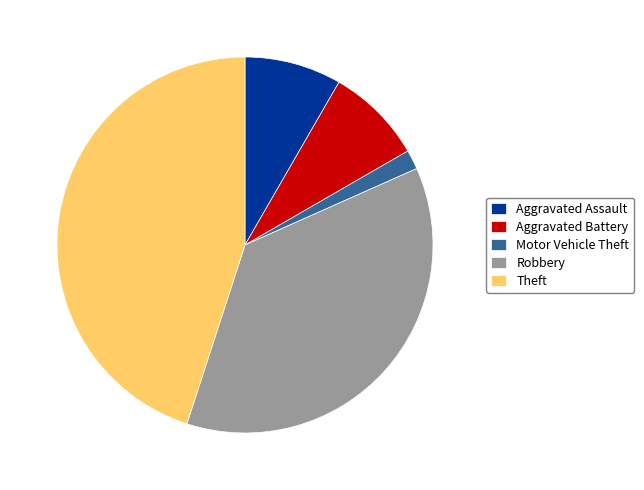

Is it true that Aggravated Assault is 1% of the pie?

False